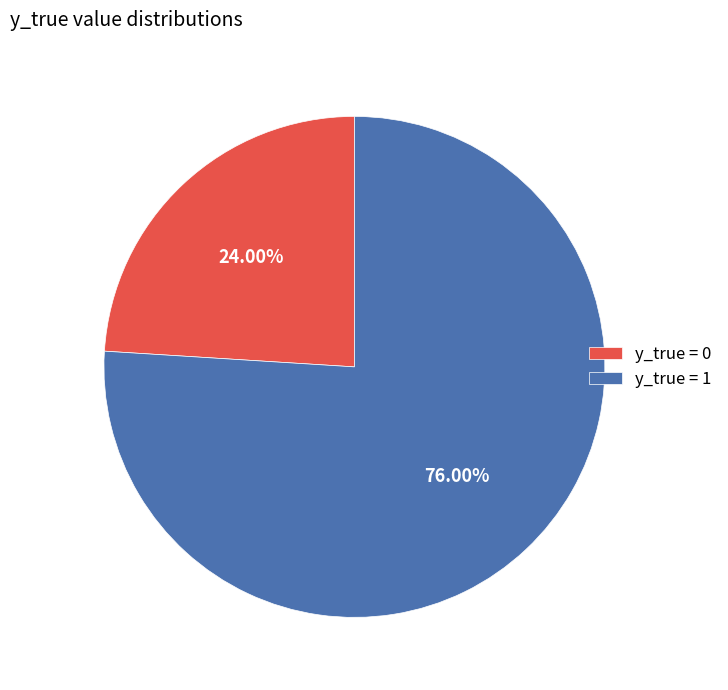

To the nearest percent, what is the average slice percentage?

50%